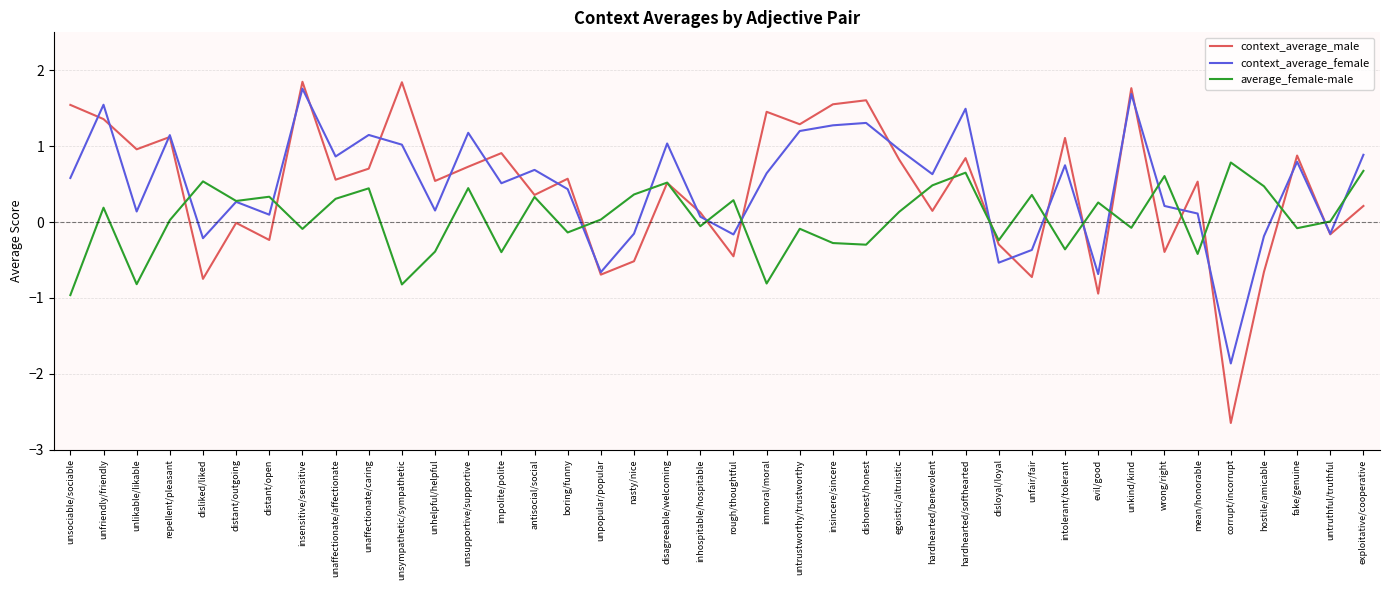

What is the spread (max minus min) of values at unsupportive/supportive?

0.7